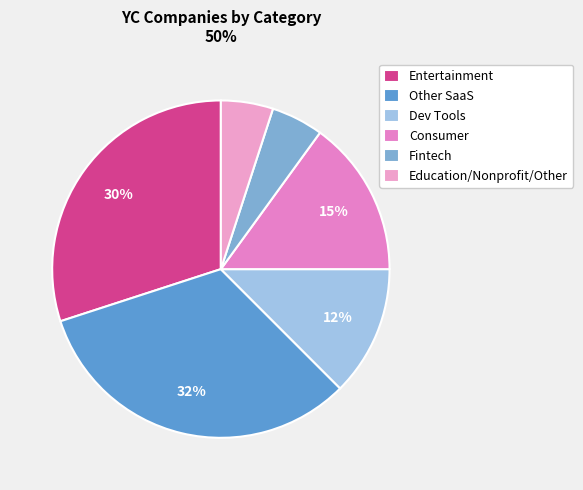

Is it true that Education/Nonprofit/Other is 42% of the pie?

False